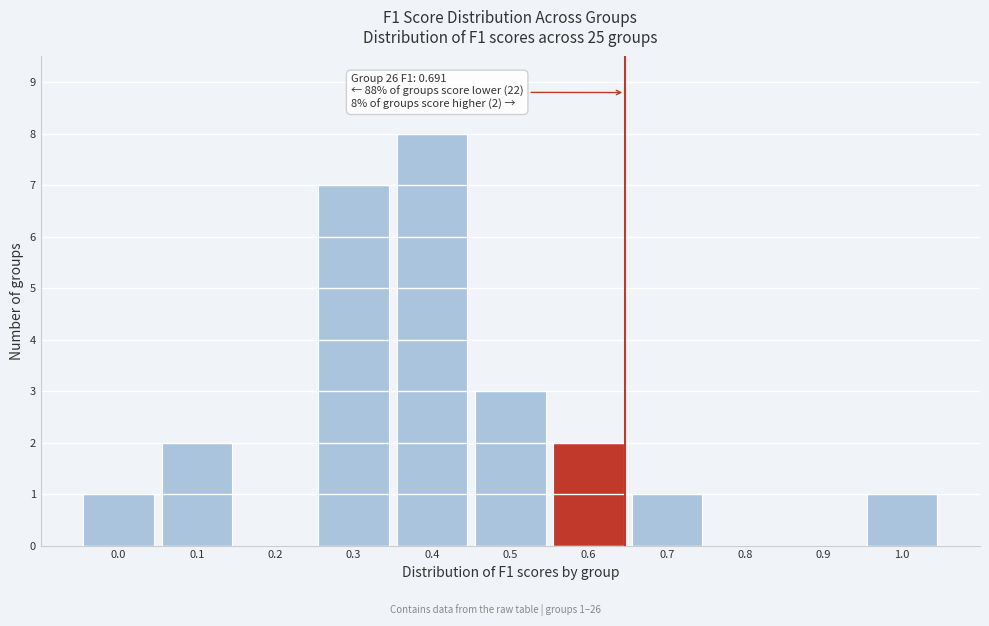

Reading left to right, list all the values displayed in this chart.

0.0=1	0.1=2	0.2=0	0.3=7	0.4=8	0.5=3	0.6=2	0.7=1	0.8=0	0.9=0	1.0=1